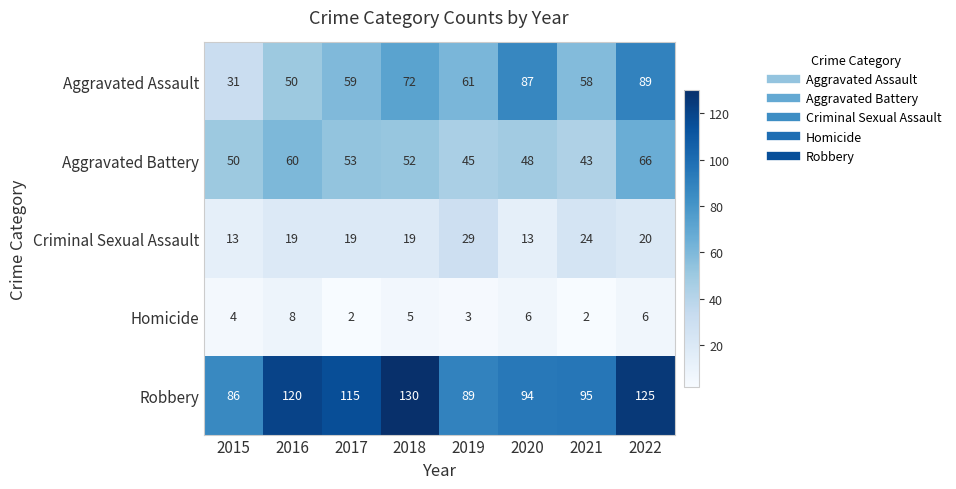

What is the maximum value shown in the chart?

130